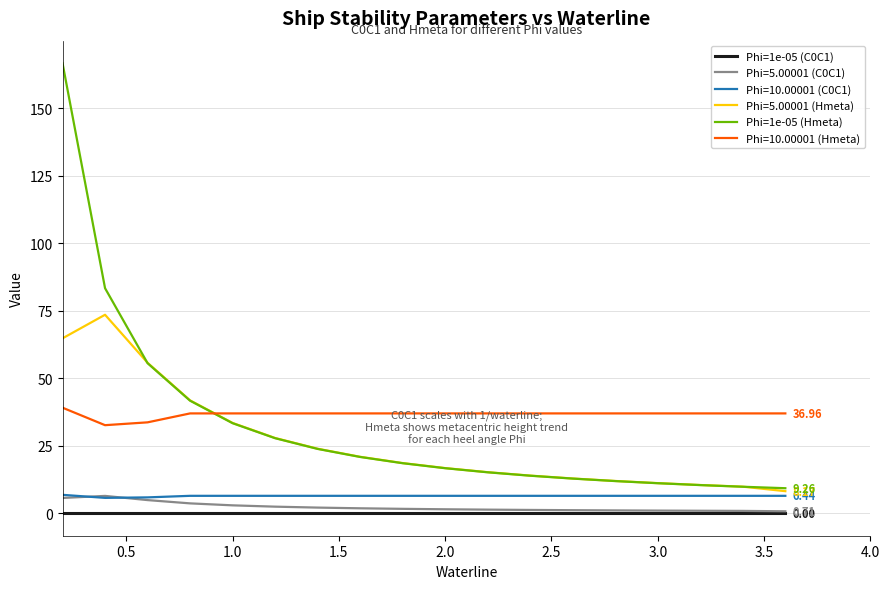

True or false: Phi=1e-05 (C0C1) and Phi=5.00001 (Hmeta) intersect in this chart.

False